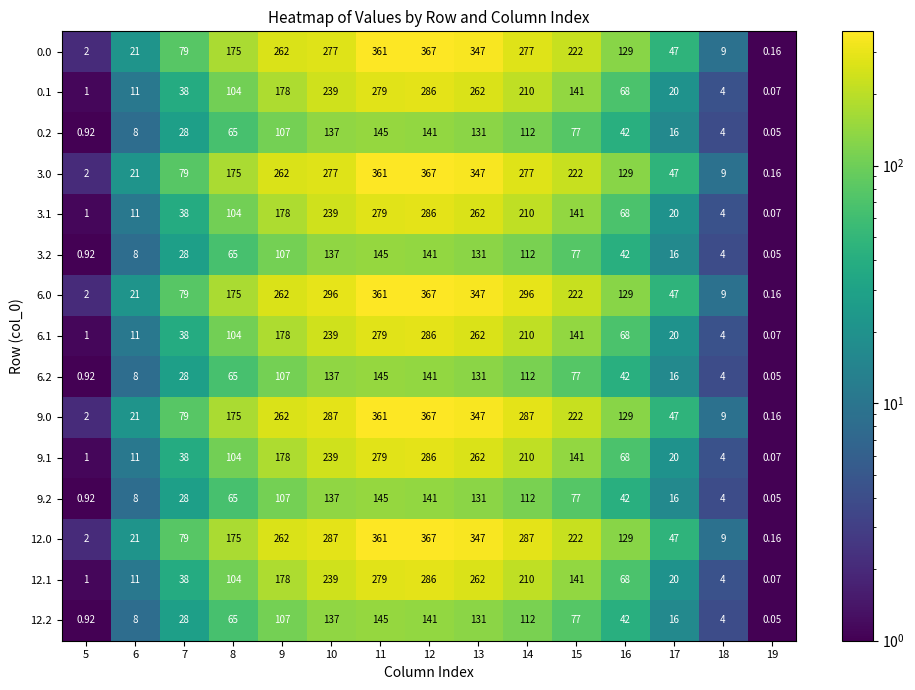

Reading left to right, what are all the values shown in this chart?

0.0: 5=2.0	6=21.0	7=79.0	8=175.0	9=262.0	10=277.0	11=361.0	12=367.0	13=347.0	14=277.0	15=222.0	16=129.0	17=47.0	18=9.0	19=0.2
0.1: 5=1.0	6=11.0	7=38.0	8=104.0	9=178.0	10=239.0	11=279.0	12=286.0	13=262.0	14=210.0	15=141.0	16=68.0	17=20.0	18=4.0	19=0.1
0.2: 5=0.9	6=8.0	7=28.0	8=65.0	9=107.0	10=137.0	11=145.0	12=141.0	13=131.0	14=112.0	15=77.0	16=42.0	17=16.0	18=4.0	19=0.1
3.0: 5=2.0	6=21.0	7=79.0	8=175.0	9=262.0	10=277.0	11=361.0	12=367.0	13=347.0	14=277.0	15=222.0	16=129.0	17=47.0	18=9.0	19=0.2
3.1: 5=1.0	6=11.0	7=38.0	8=104.0	9=178.0	10=239.0	11=279.0	12=286.0	13=262.0	14=210.0	15=141.0	16=68.0	17=20.0	18=4.0	19=0.1
3.2: 5=0.9	6=8.0	7=28.0	8=65.0	9=107.0	10=137.0	11=145.0	12=141.0	13=131.0	14=112.0	15=77.0	16=42.0	17=16.0	18=4.0	19=0.1
6.0: 5=2.0	6=21.0	7=79.0	8=175.0	9=262.0	10=296.0	11=361.0	12=367.0	13=347.0	14=296.0	15=222.0	16=129.0	17=47.0	18=9.0	19=0.2
6.1: 5=1.0	6=11.0	7=38.0	8=104.0	9=178.0	10=239.0	11=279.0	12=286.0	13=262.0	14=210.0	15=141.0	16=68.0	17=20.0	18=4.0	19=0.1
6.2: 5=0.9	6=8.0	7=28.0	8=65.0	9=107.0	10=137.0	11=145.0	12=141.0	13=131.0	14=112.0	15=77.0	16=42.0	17=16.0	18=4.0	19=0.1
9.0: 5=2.0	6=21.0	7=79.0	8=175.0	9=262.0	10=287.0	11=361.0	12=367.0	13=347.0	14=287.0	15=222.0	16=129.0	17=47.0	18=9.0	19=0.2
9.1: 5=1.0	6=11.0	7=38.0	8=104.0	9=178.0	10=239.0	11=279.0	12=286.0	13=262.0	14=210.0	15=141.0	16=68.0	17=20.0	18=4.0	19=0.1
9.2: 5=0.9	6=8.0	7=28.0	8=65.0	9=107.0	10=137.0	11=145.0	12=141.0	13=131.0	14=112.0	15=77.0	16=42.0	17=16.0	18=4.0	19=0.1
12.0: 5=2.0	6=21.0	7=79.0	8=175.0	9=262.0	10=287.0	11=361.0	12=367.0	13=347.0	14=287.0	15=222.0	16=129.0	17=47.0	18=9.0	19=0.2
12.1: 5=1.0	6=11.0	7=38.0	8=104.0	9=178.0	10=239.0	11=279.0	12=286.0	13=262.0	14=210.0	15=141.0	16=68.0	17=20.0	18=4.0	19=0.1
12.2: 5=0.9	6=8.0	7=28.0	8=65.0	9=107.0	10=137.0	11=145.0	12=141.0	13=131.0	14=112.0	15=77.0	16=42.0	17=16.0	18=4.0	19=0.1